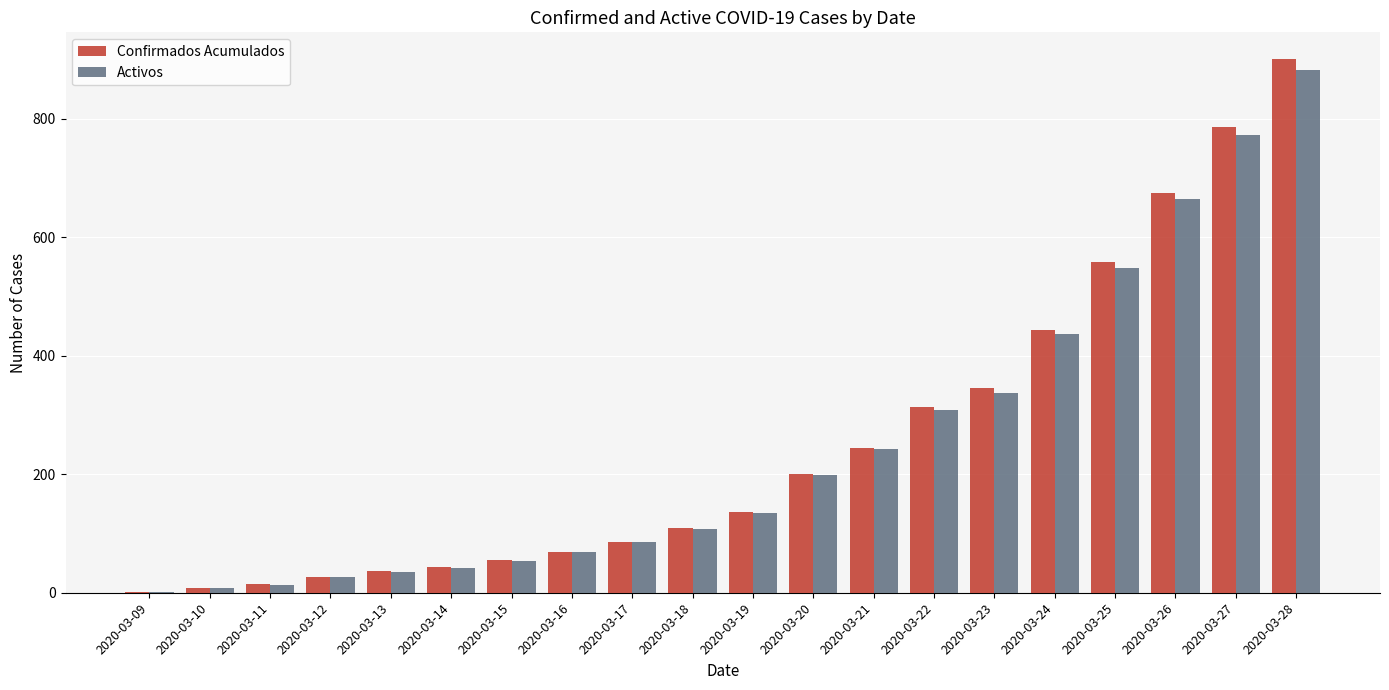

Which category has the highest value in the Confirmados Acumulados series?

2020-03-28